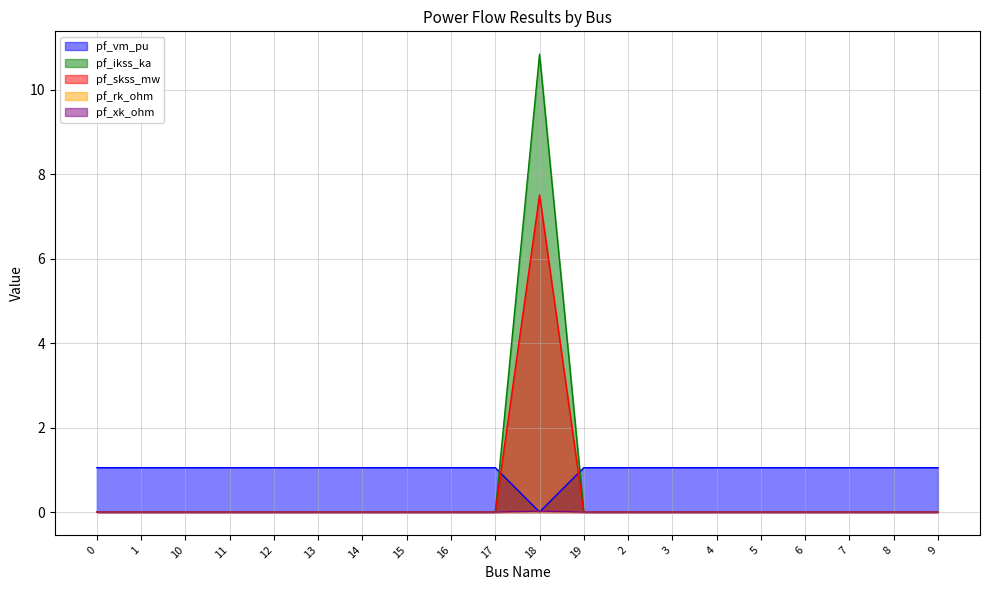

Which has a higher value, 3 or 19?

3